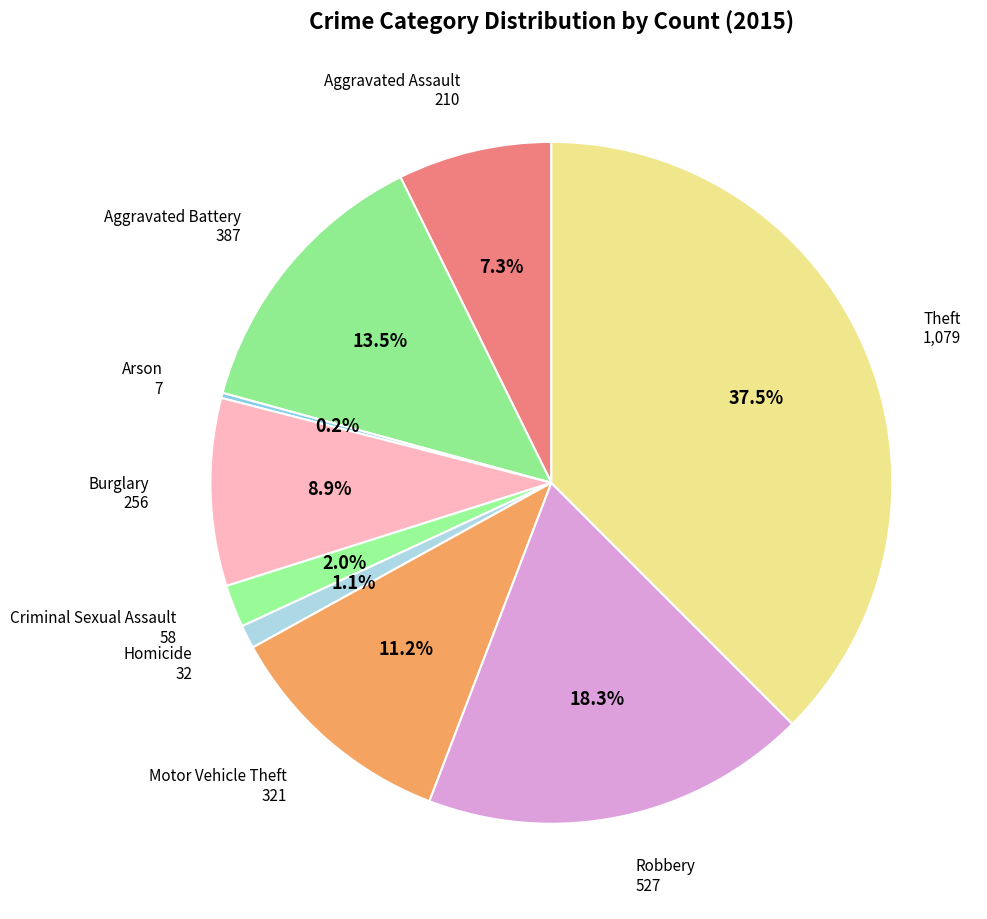

To the nearest percent, what is the combined percentage of Burglary and Homicide?

10%